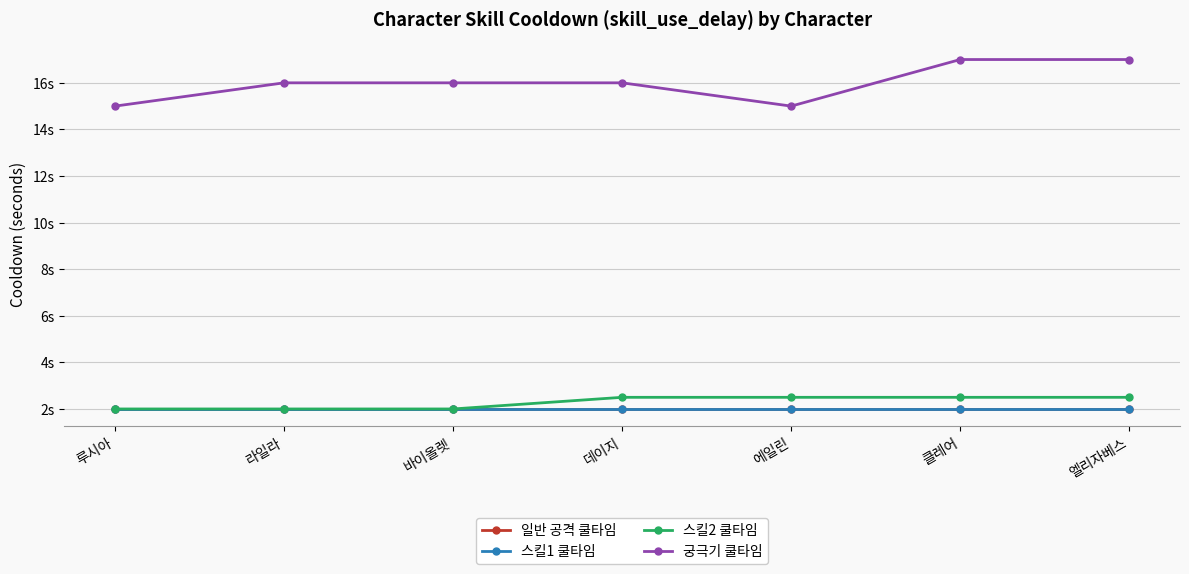

Which label corresponds to the smallest value in the chart?

루시아